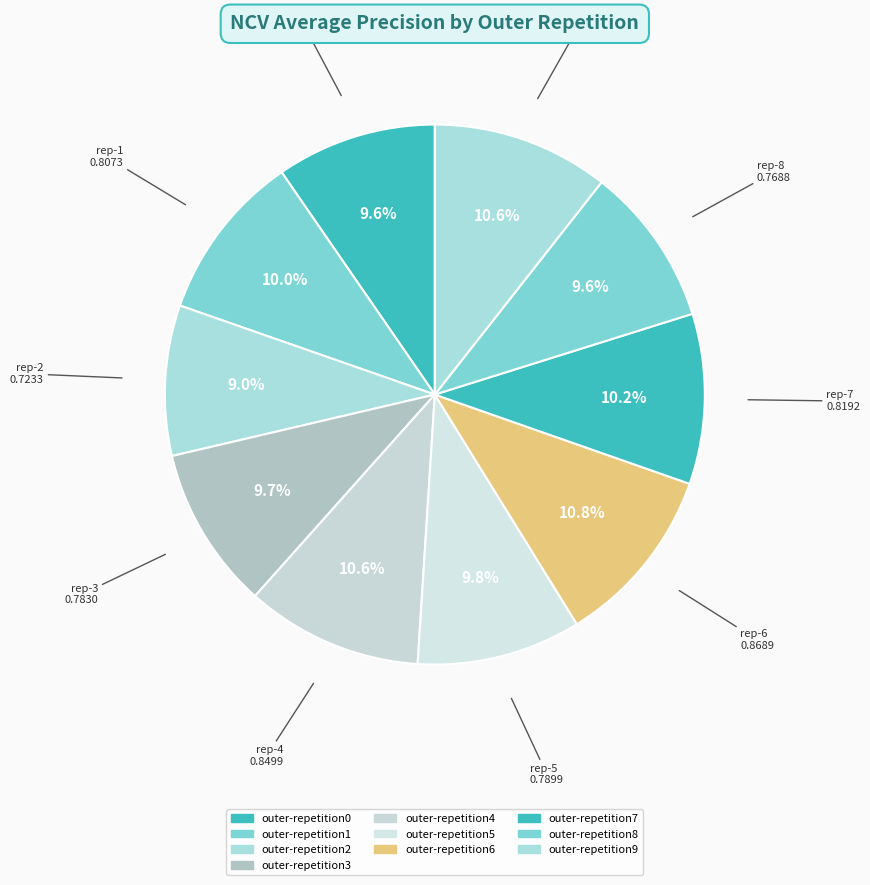

How many slices are in this pie chart?

10